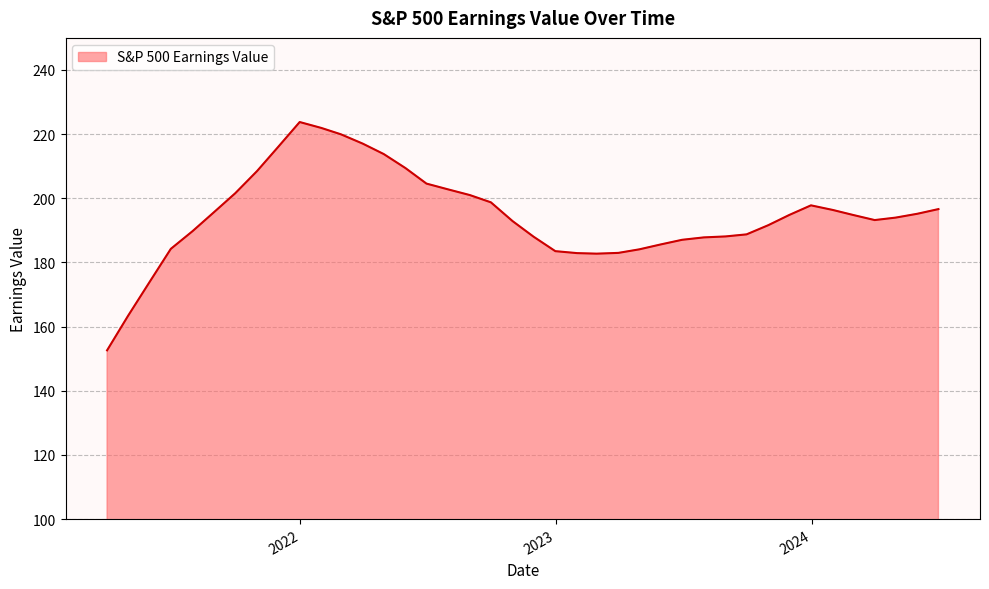

How many lines are shown in the chart?

1